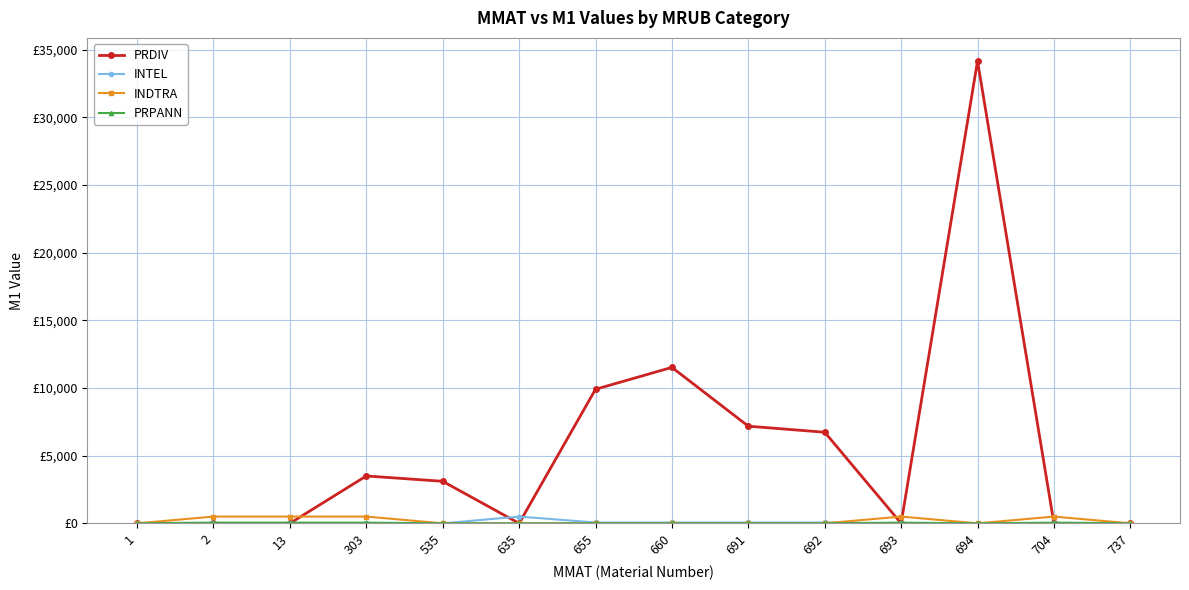

Does the chart have visible grid lines?

Yes